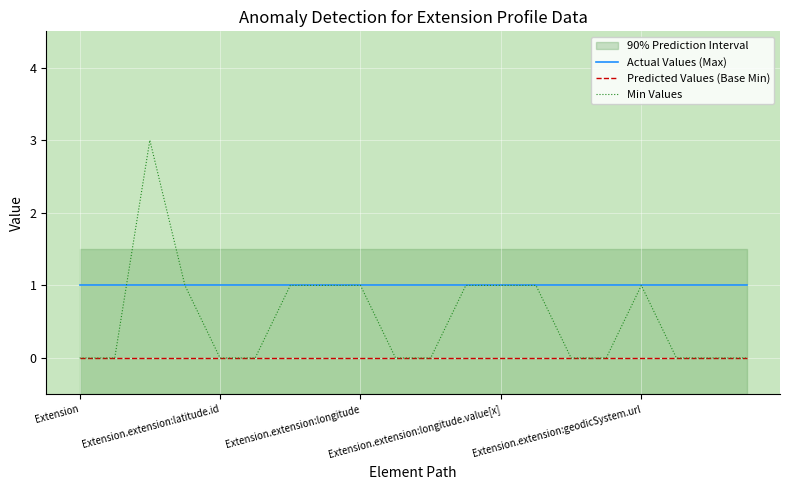

At 13, list the series in order from largest to smallest.

Actual Values (Max), Min Values, Predicted Values (Base Min)